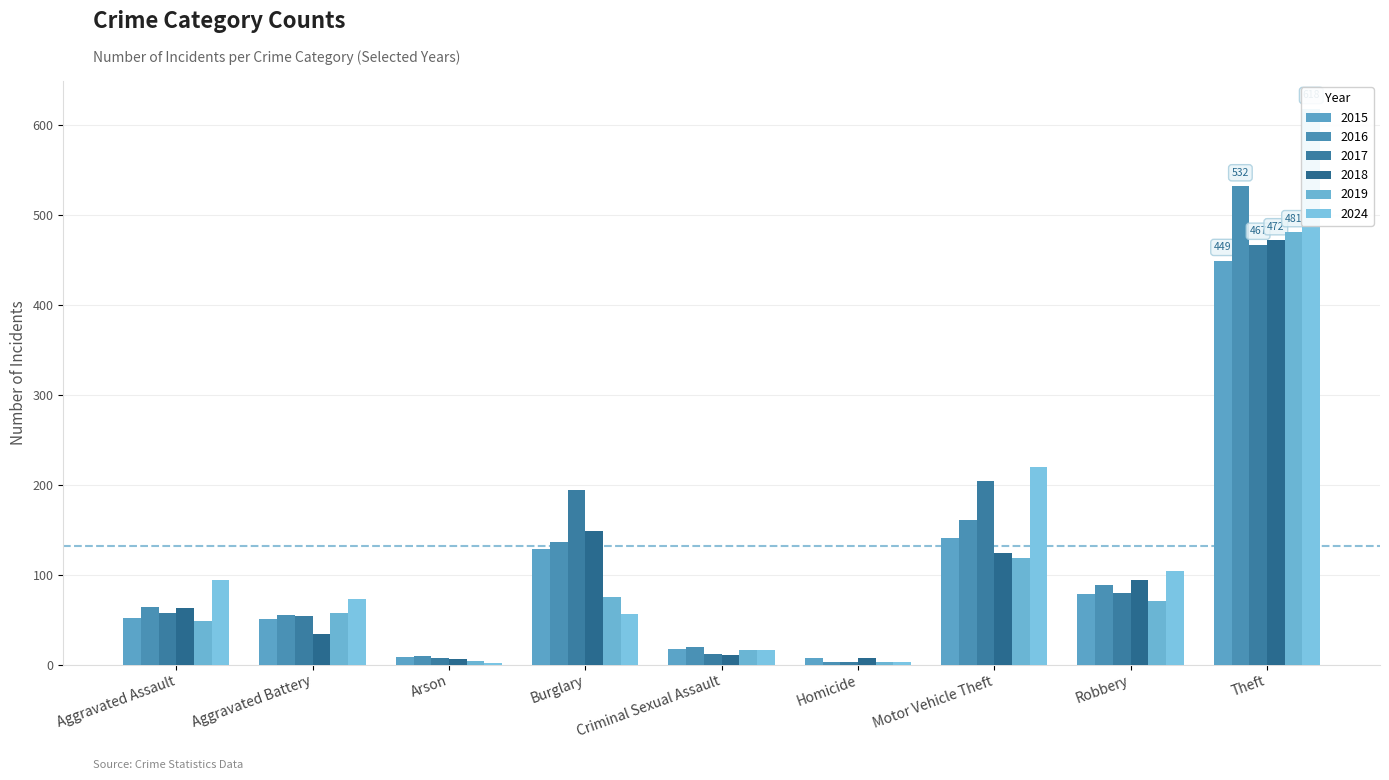

Rank the categories by 2019 value from highest to lowest.

Theft, Motor Vehicle Theft, Burglary, Robbery, Aggravated Battery, Aggravated Assault, Criminal Sexual Assault, Arson, Homicide